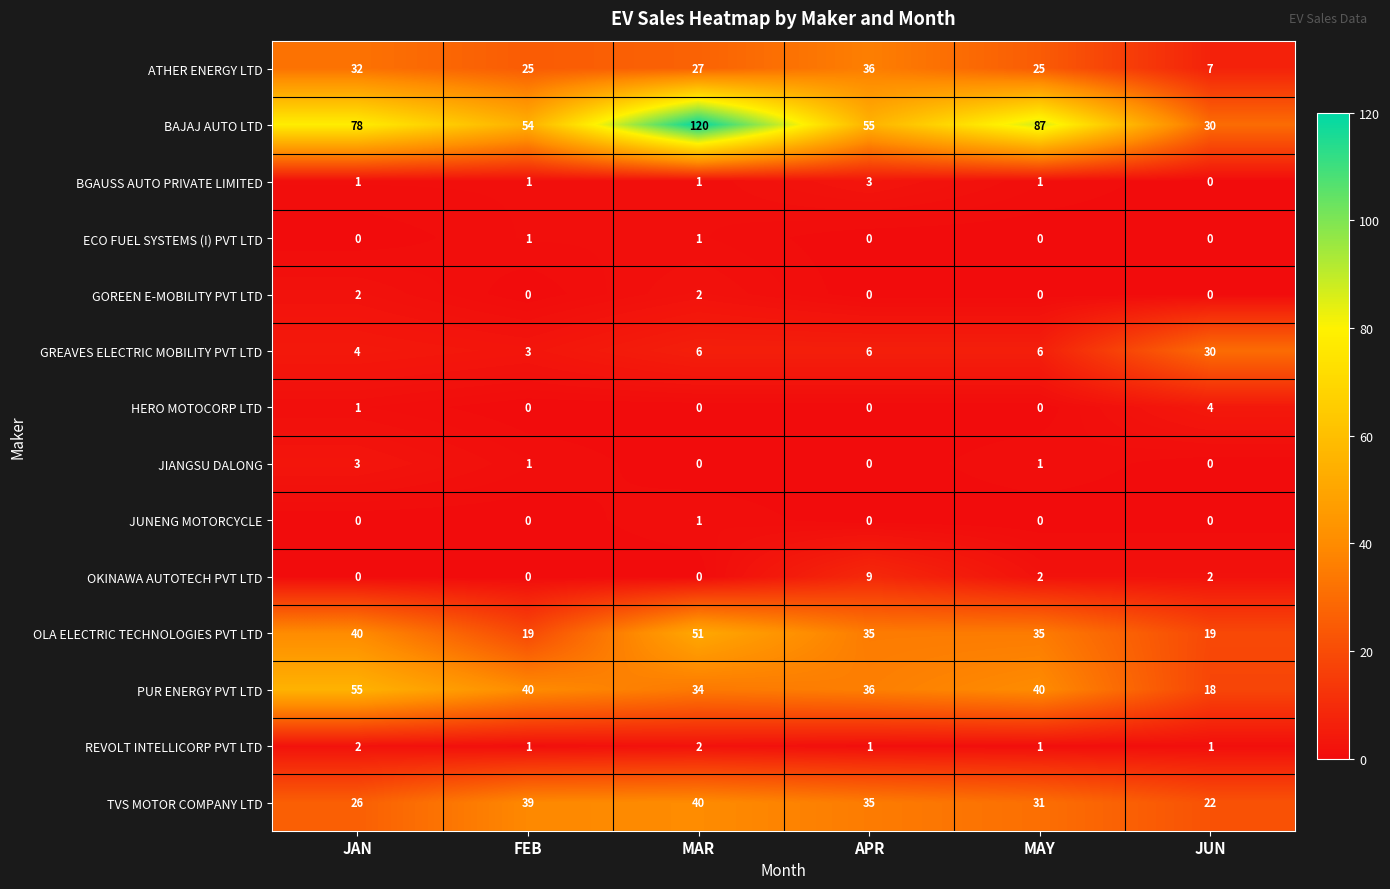

At how many categories does at least one series exceed 13?

6